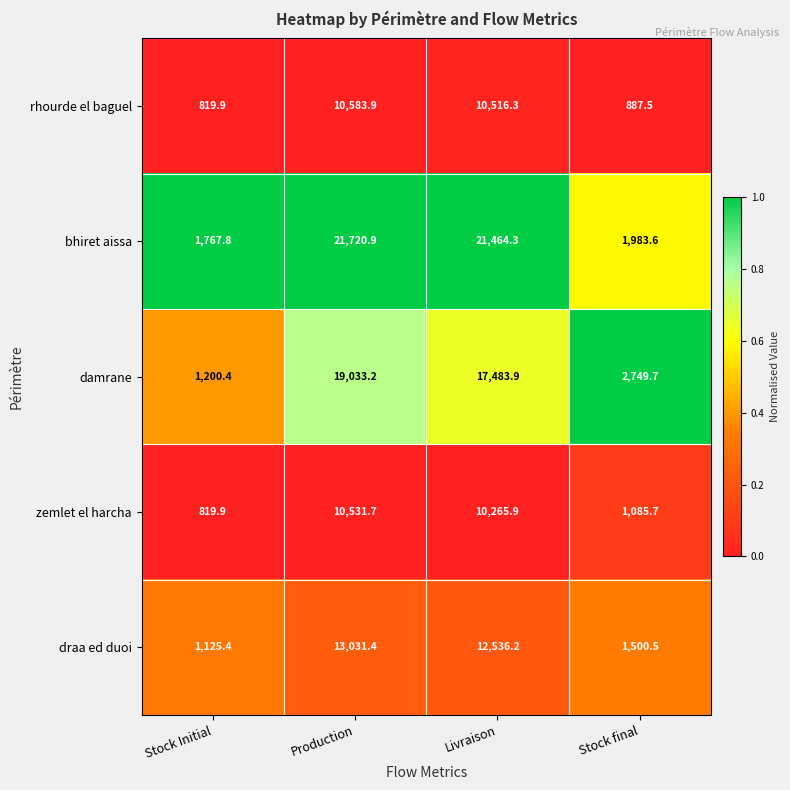

The value of rhourde el baguel at Stock Initial is 819.9. True or false?

True